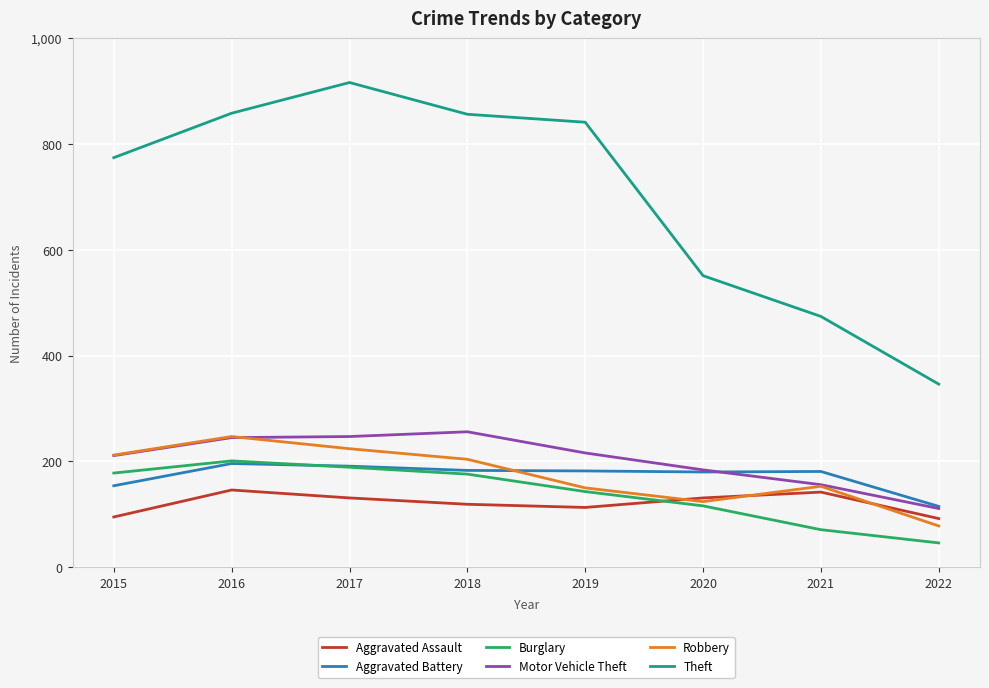

Where is the first local maximum for Theft?

2017